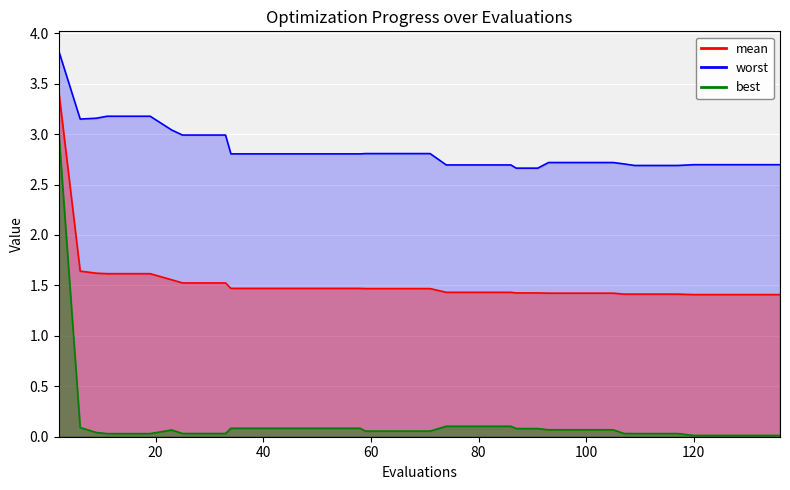

Reading left to right, list all the values displayed in this chart.

mean: 2=3.4	6=1.6	9=1.6	11=1.6	15=1.6	19=1.6	23=1.6	25=1.5	29=1.5	33=1.5	34=1.5	38=1.5	42=1.5	46=1.5	50=1.5	54=1.5	58=1.5	59=1.5	63=1.5	67=1.5	71=1.5	74=1.4	78=1.4	82=1.4	86=1.4	87=1.4	91=1.4	93=1.4	97=1.4	101=1.4	105=1.4	107=1.4	109=1.4	113=1.4	117=1.4	120=1.4	124=1.4	128=1.4	132=1.4	136=1.4
best: 2=3.0	6=0.1	9=0.0	11=0.0	15=0.0	19=0.0	23=0.1	25=0.0	29=0.0	33=0.0	34=0.1	38=0.1	42=0.1	46=0.1	50=0.1	54=0.1	58=0.1	59=0.1	63=0.1	67=0.1	71=0.1	74=0.1	78=0.1	82=0.1	86=0.1	87=0.1	91=0.1	93=0.1	97=0.1	101=0.1	105=0.1	107=0.0	109=0.0	113=0.0	117=0.0	120=0.0	124=0.0	128=0.0	132=0.0	136=0.0
worst: 2=3.8	6=3.1	9=3.2	11=3.2	15=3.2	19=3.2	23=3.0	25=3.0	29=3.0	33=3.0	34=2.8	38=2.8	42=2.8	46=2.8	50=2.8	54=2.8	58=2.8	59=2.8	63=2.8	67=2.8	71=2.8	74=2.7	78=2.7	82=2.7	86=2.7	87=2.7	91=2.7	93=2.7	97=2.7	101=2.7	105=2.7	107=2.7	109=2.7	113=2.7	117=2.7	120=2.7	124=2.7	128=2.7	132=2.7	136=2.7